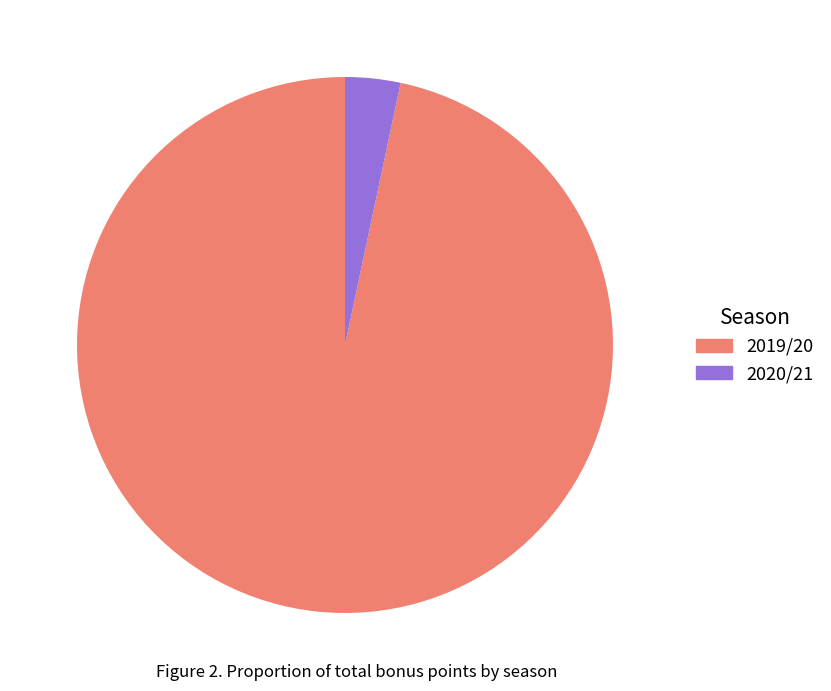

Between 2020/21 and 2019/20, which is larger?

2019/20